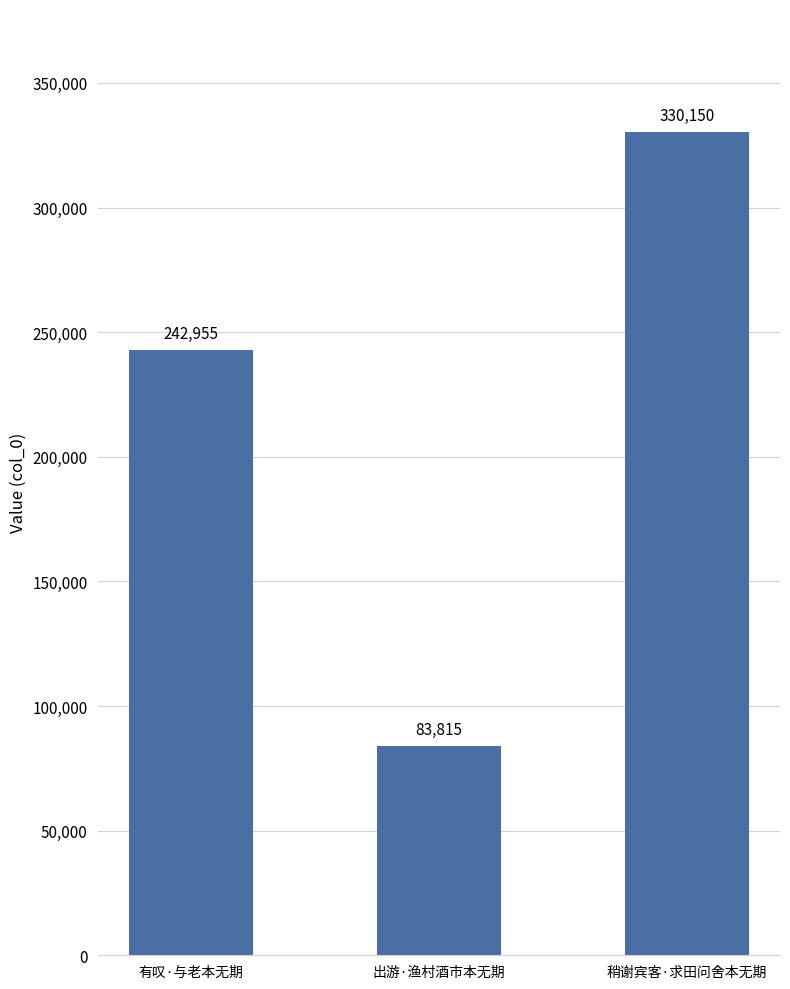

True or false: the data shows 242955 at 有叹·与老本无期.

True